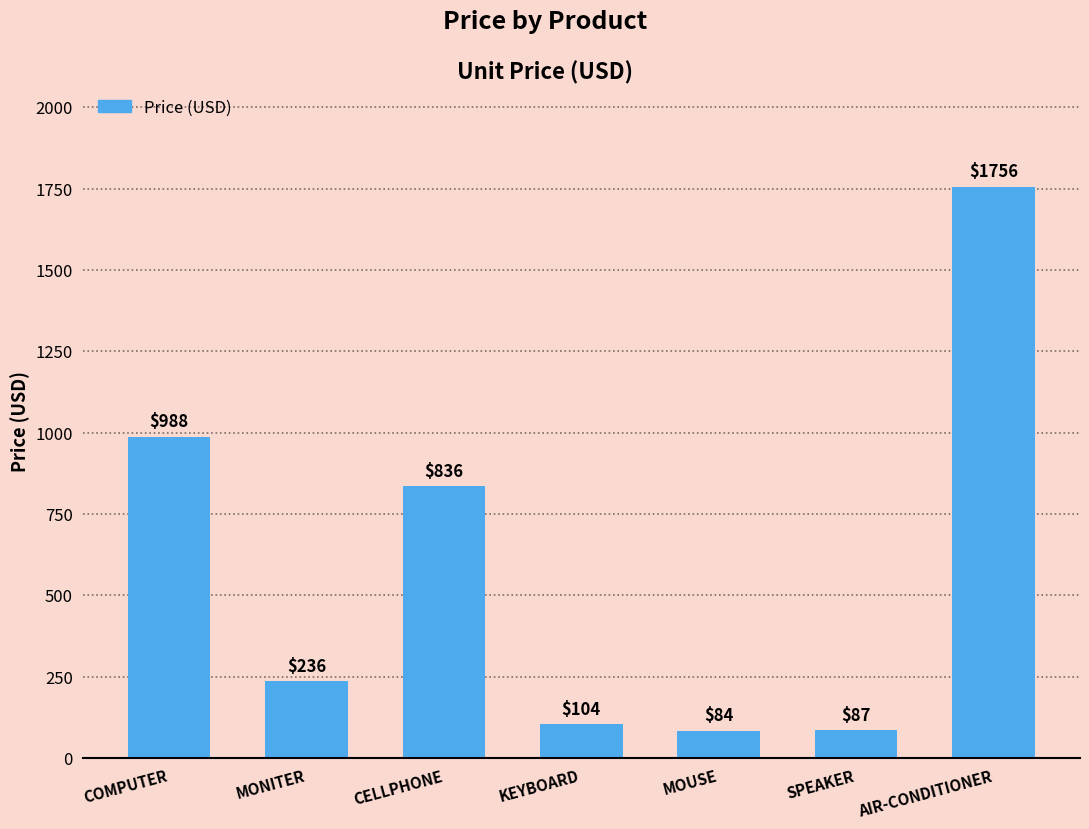

The chart shows a value of 184 at KEYBOARD. True or false?

False